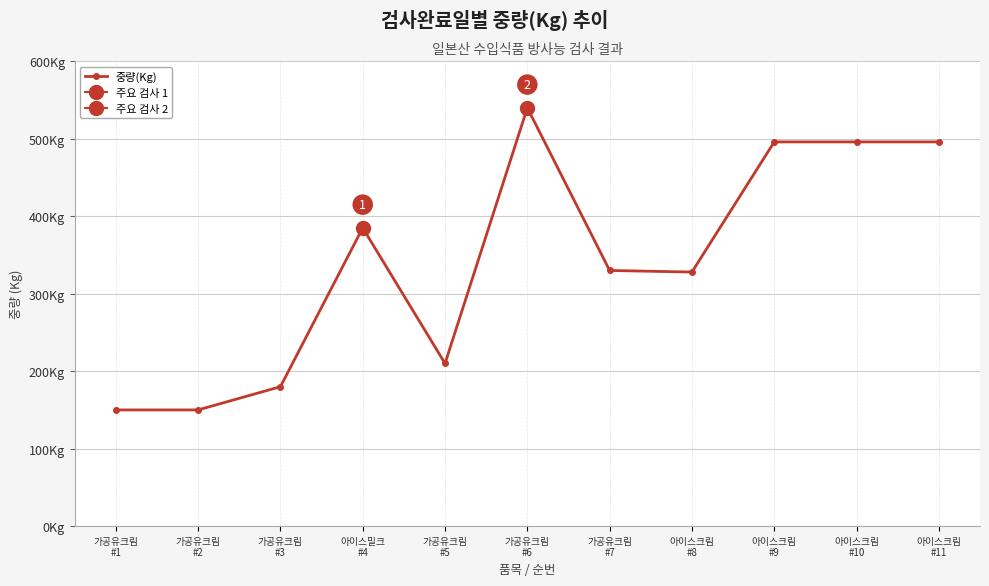

What is the maximum value shown in the chart?

540